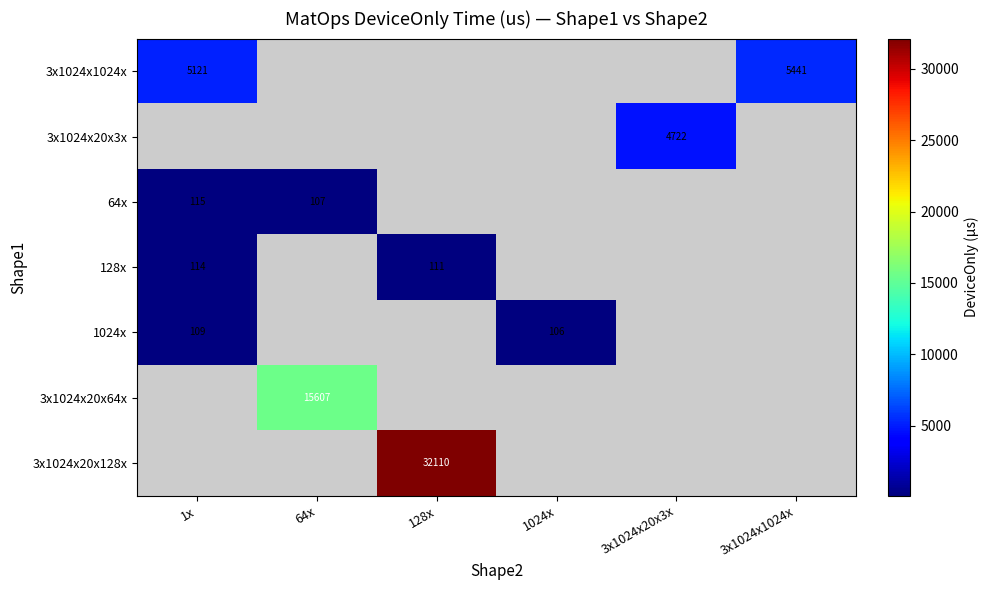

Which category has the highest value in the 128x series?

1x